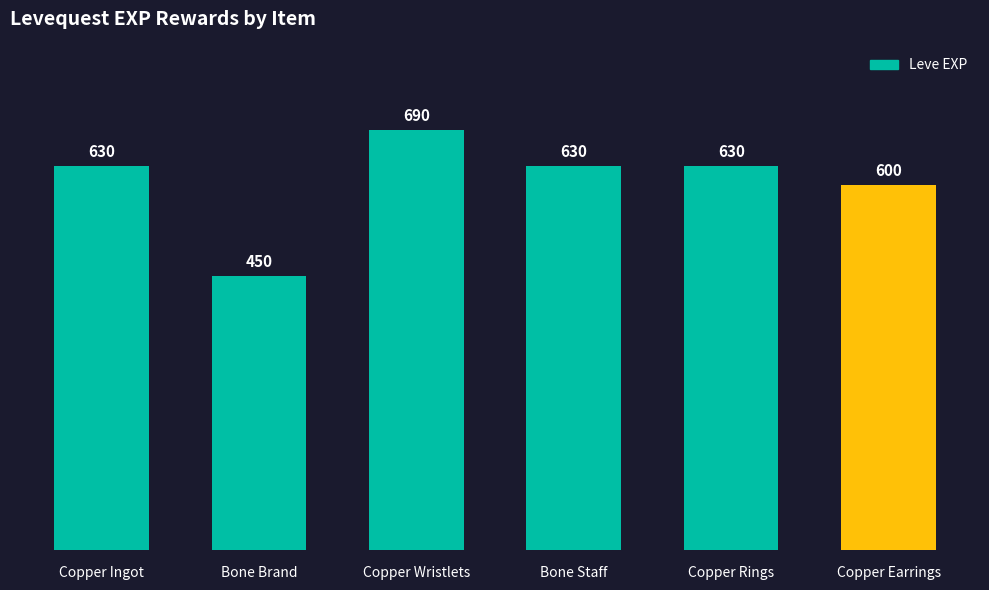

Where is the data nearest to the value 570?

Copper Earrings